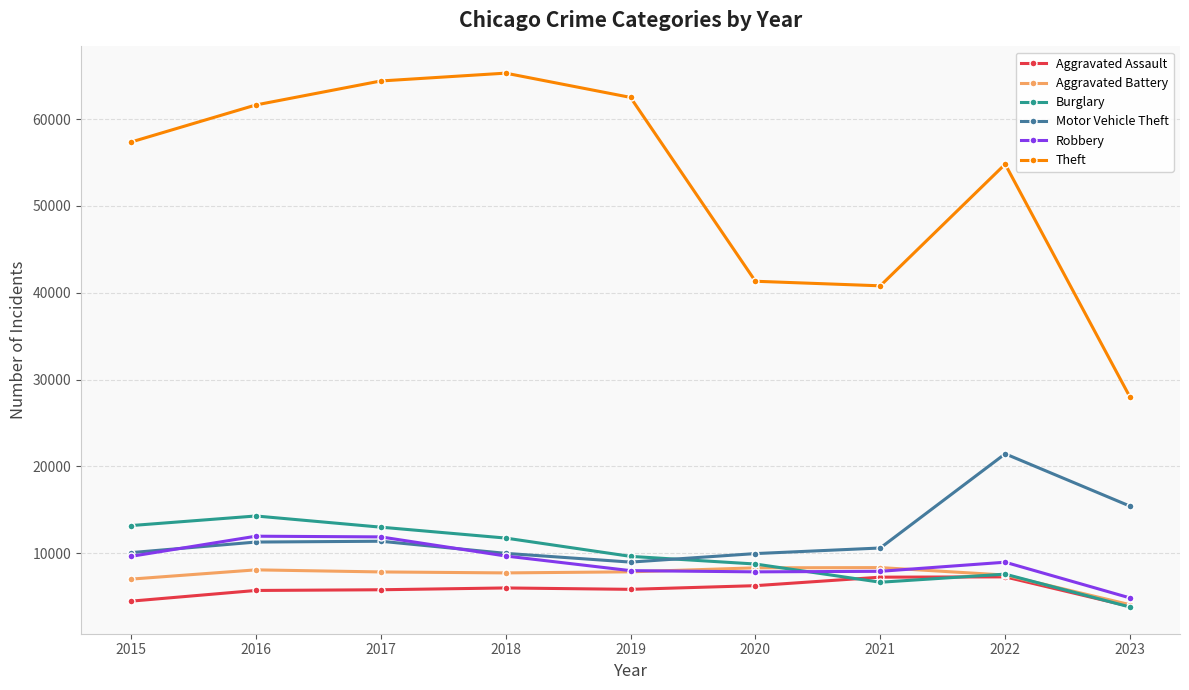

How many values in the Theft series are below 57350?

4